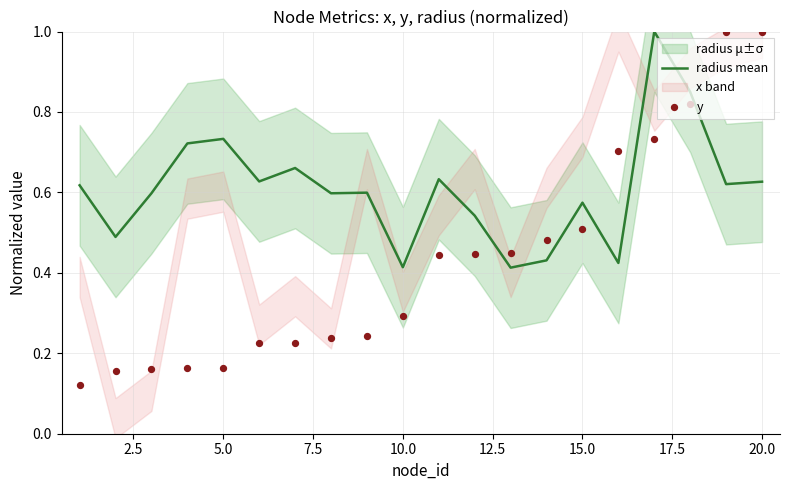

Which series reaches the minimum Y coordinate?

y